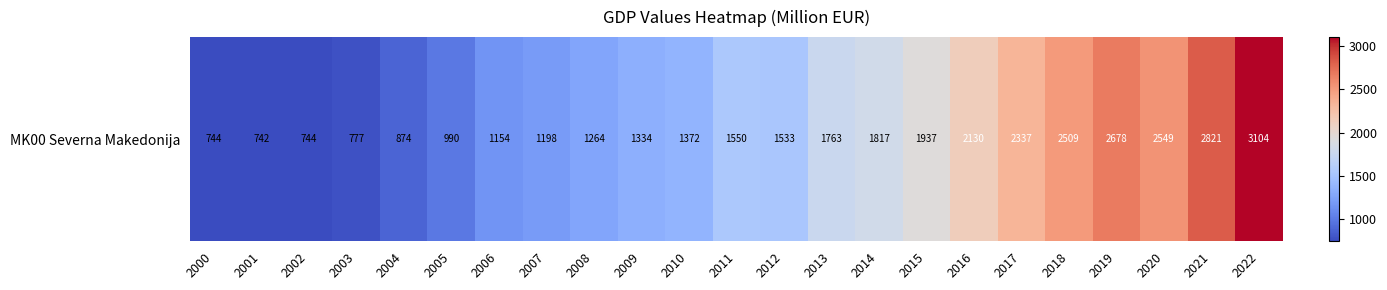

What value does the data have at 2002?

744.0